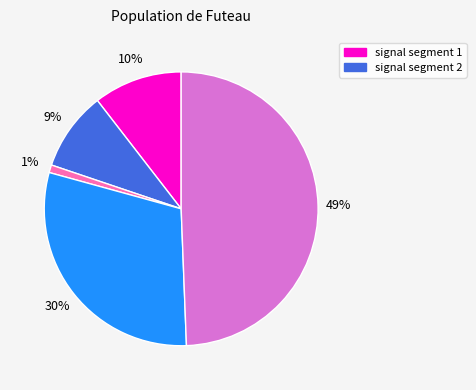

To the nearest percent, what is the difference between the largest and smallest slice percentages?

48%